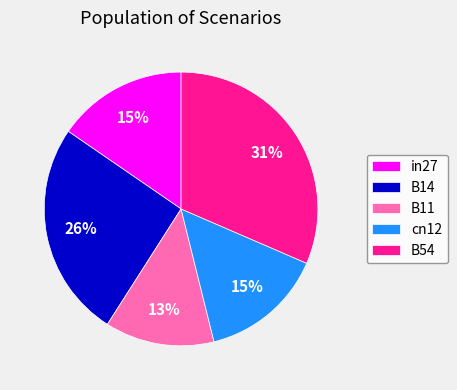

Is the sum of cn12 and B14 greater than half?

No